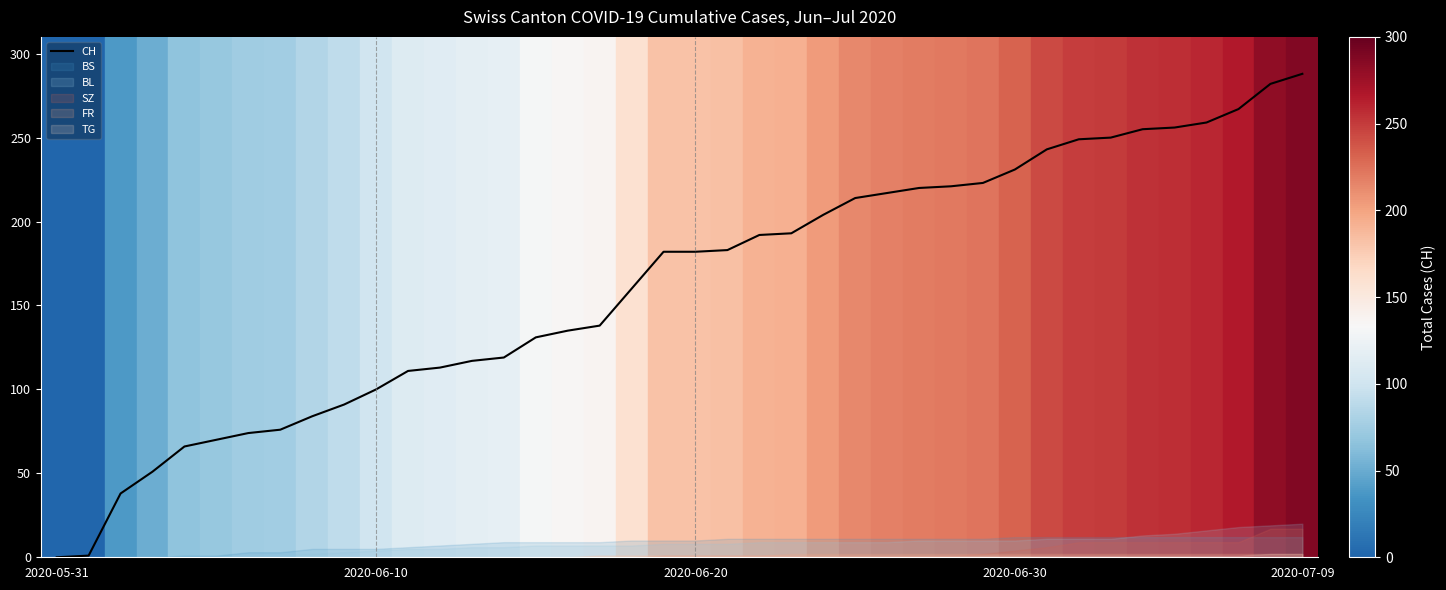

What is the greatest value displayed?

288